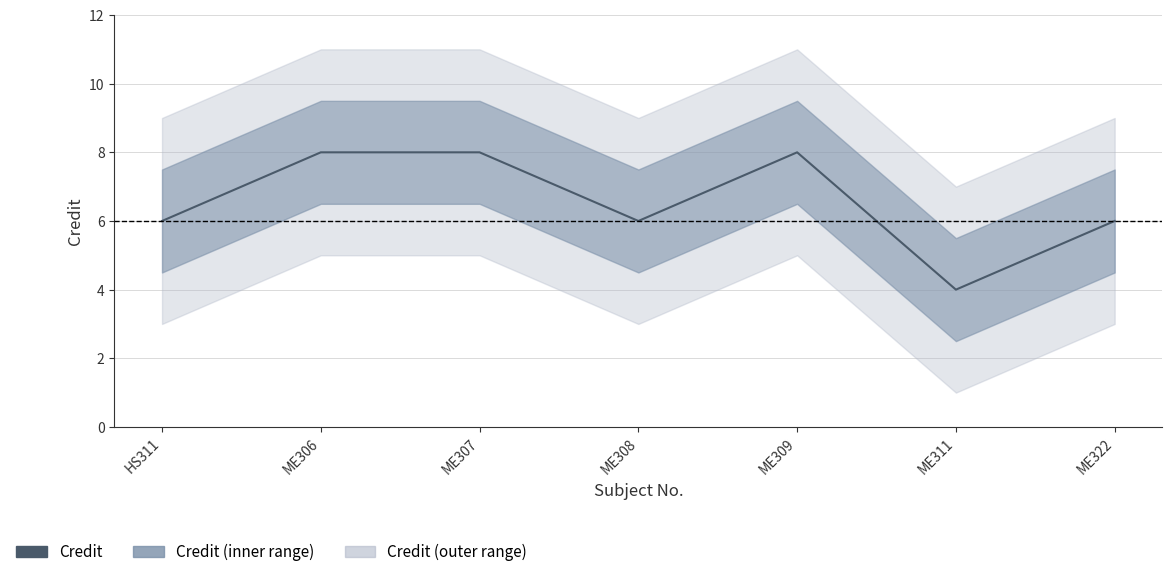

Which label corresponds to the smallest value in the chart?

ME311